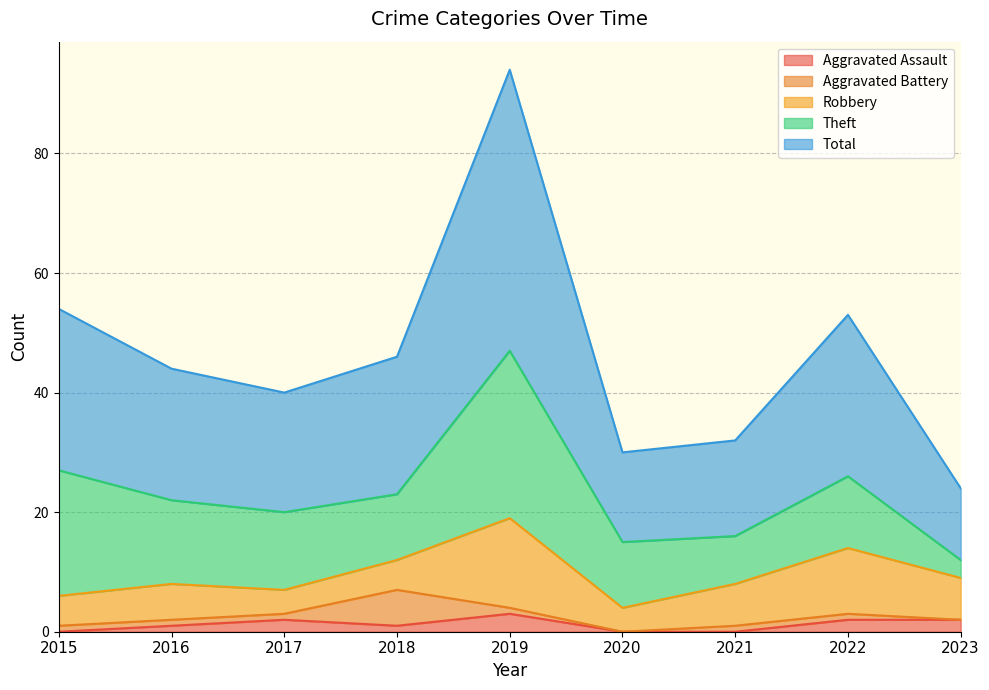

What is the spread (max minus min) of values at 2023?

12